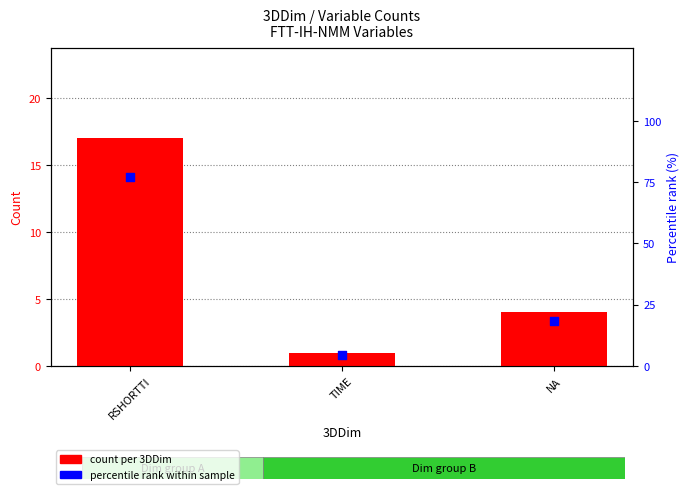

Which series has the widest spread of Y values?

percentile rank within sample